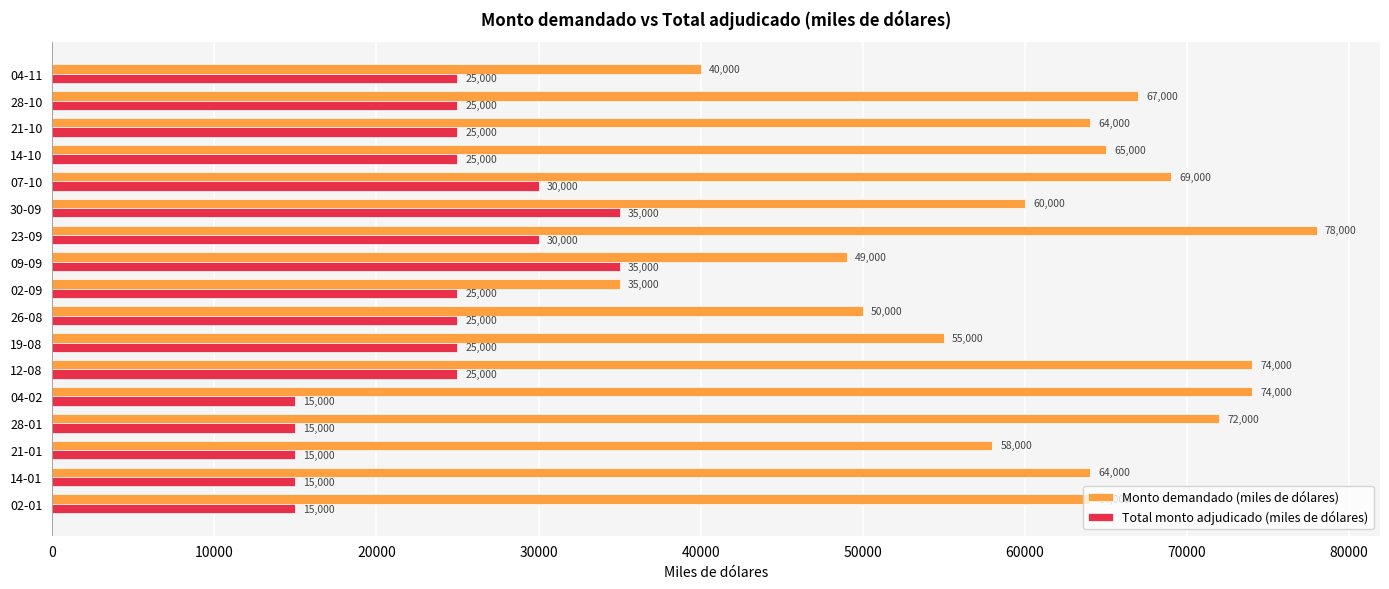

Is it true that Total monto adjudicado (miles de dólares) equals 51065 at 09-09?

False